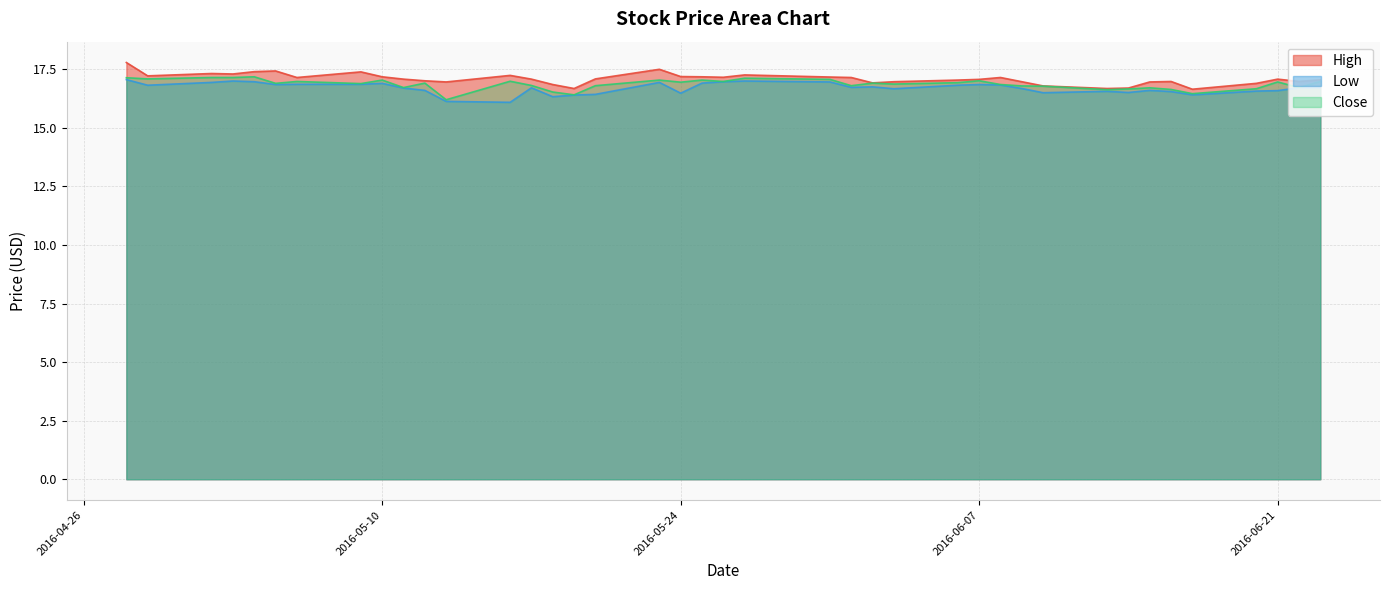

Rank the series at 2016-05-26 from lowest to highest value.

Low, Close, High